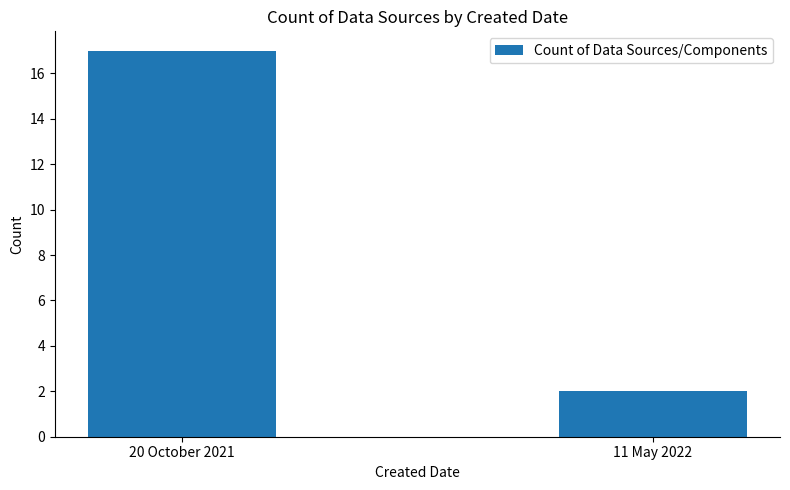

What is the change in value from 20 October 2021 to 11 May 2022?

-15